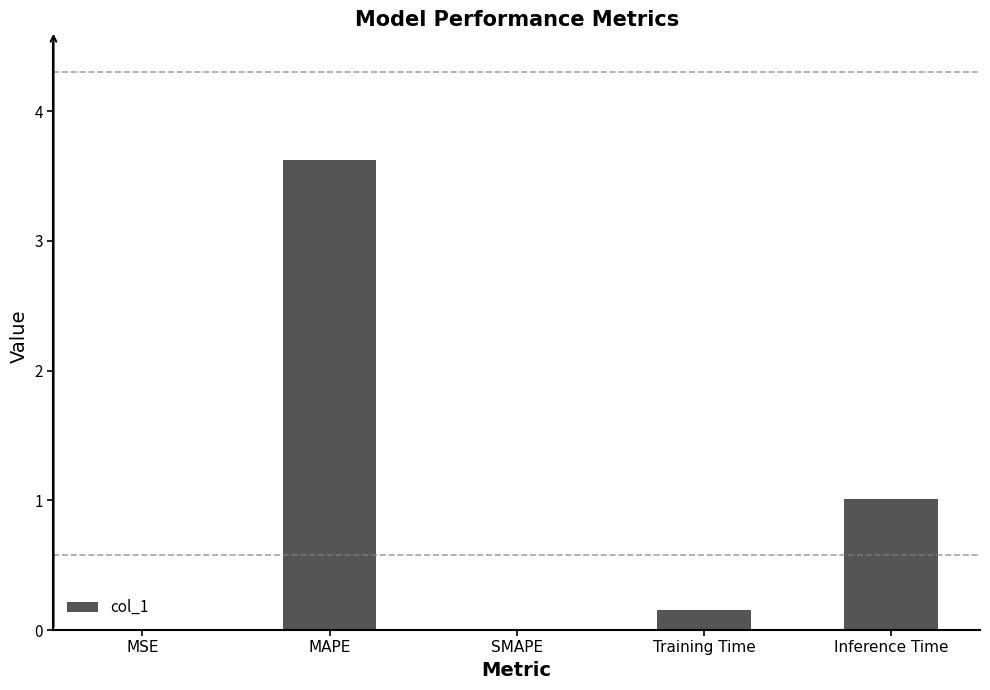

What is the greatest value displayed?

3.6